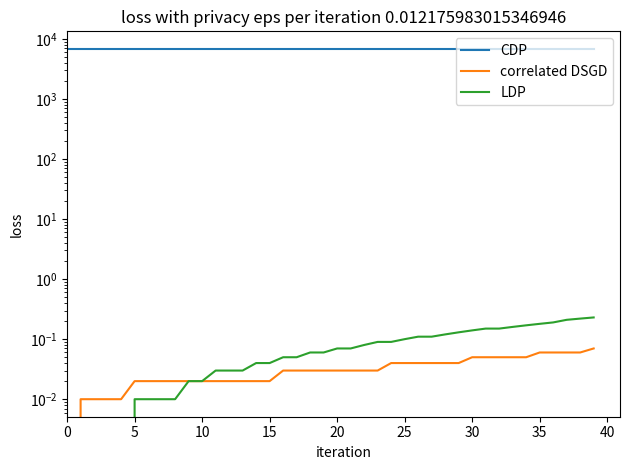

True or false: CDP and LDP intersect in this chart.

False